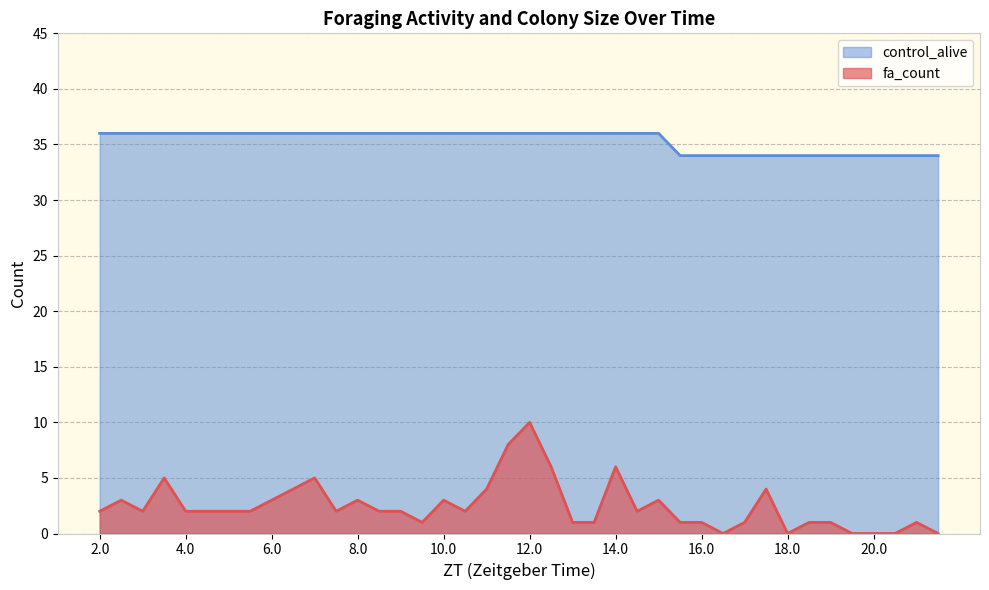

What is the value of the fa_count point at the 7th from the left?

2